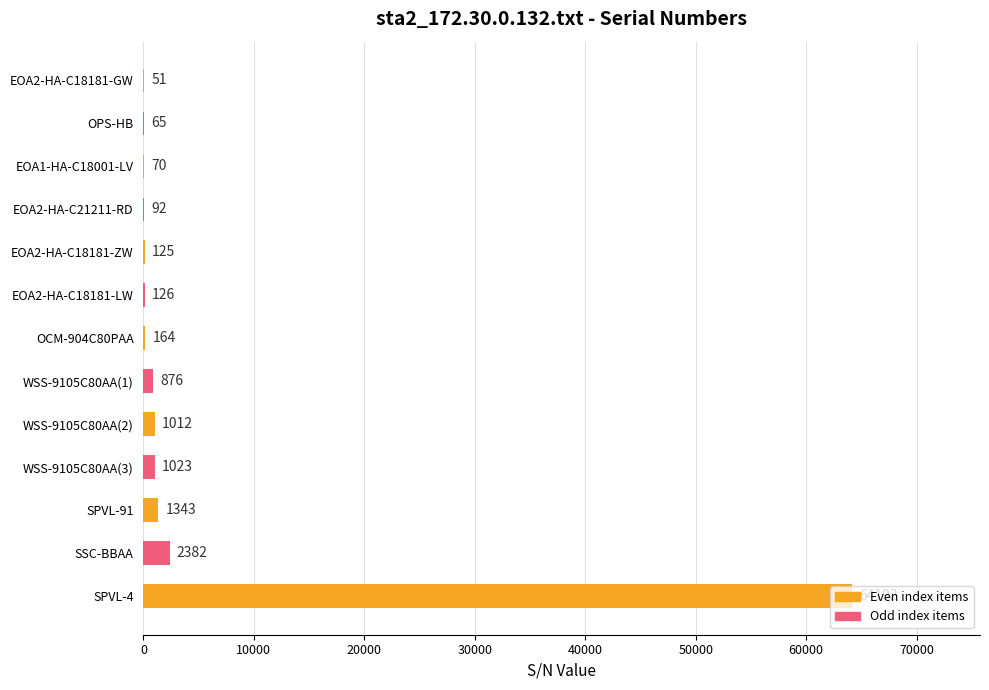

What is the sum of all values?

71521